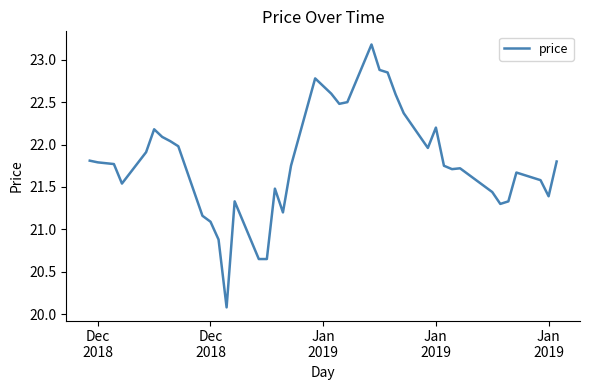

How many lines are shown in the chart?

1